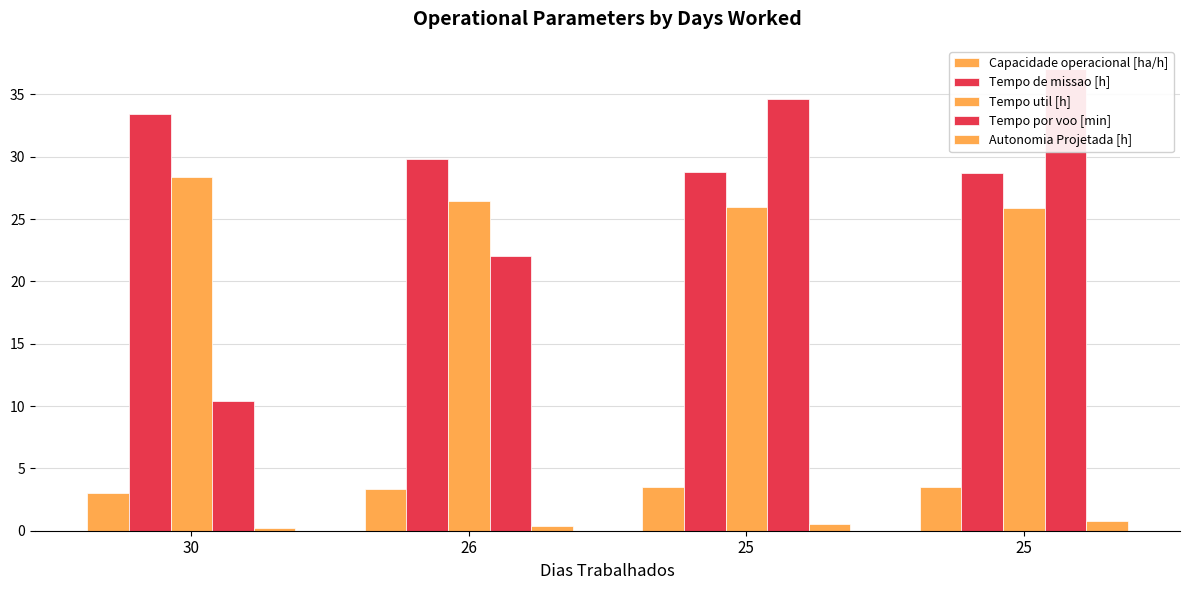

List the labels in order of Autonomia Projetada [h] value, largest first.

25, 25, 26, 30